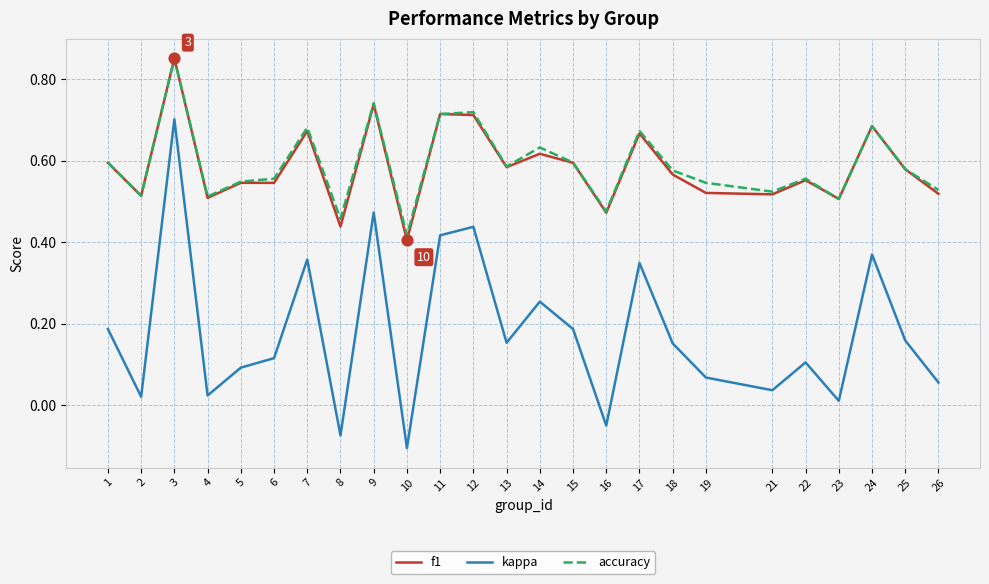

Is the value of kappa at 1 greater than the value of f1 at 12?

No